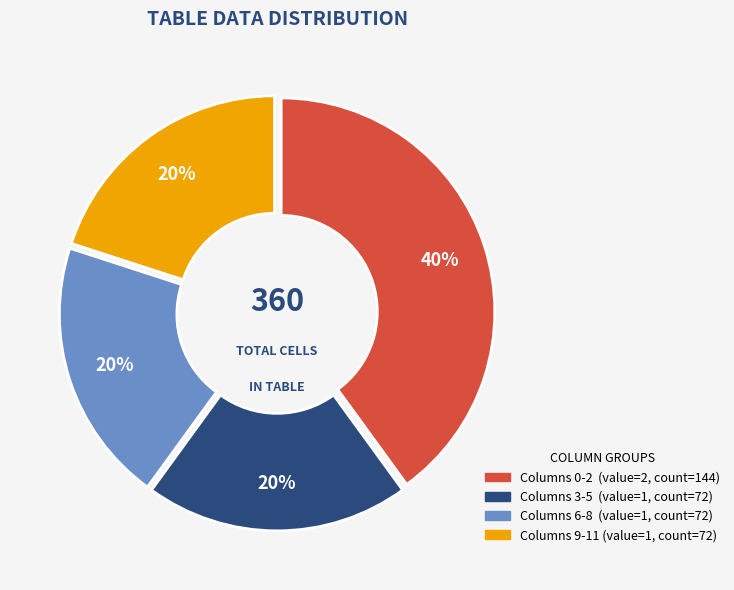

To the nearest percent, what is the average slice percentage?

25%